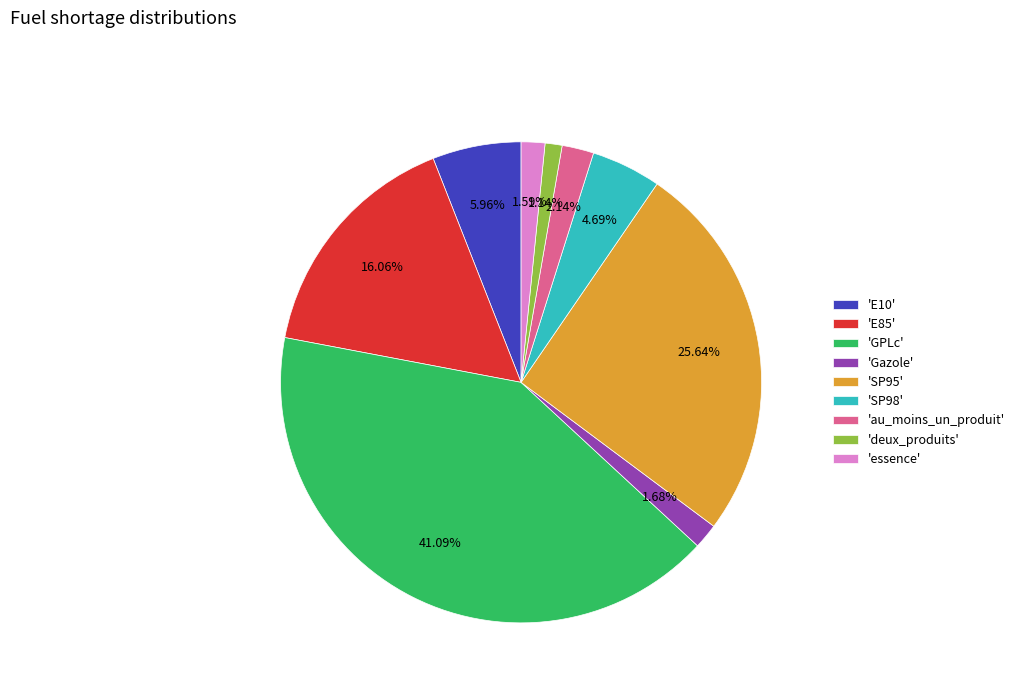

Does any single category account for the majority?

No